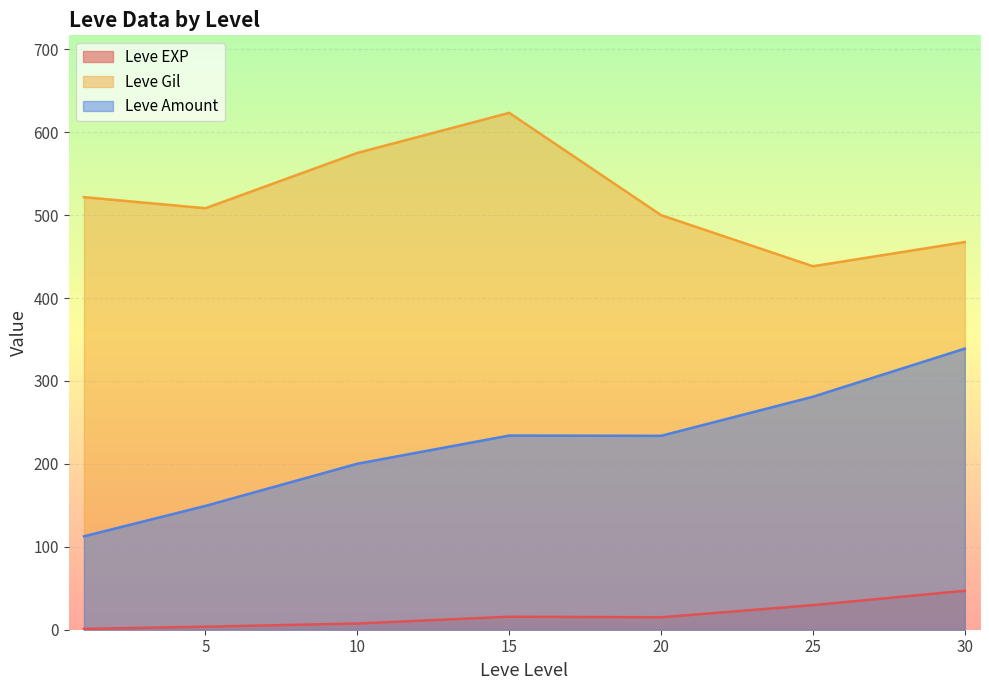

What is the difference between the Leve Gil values at 30 and 20?

32.5